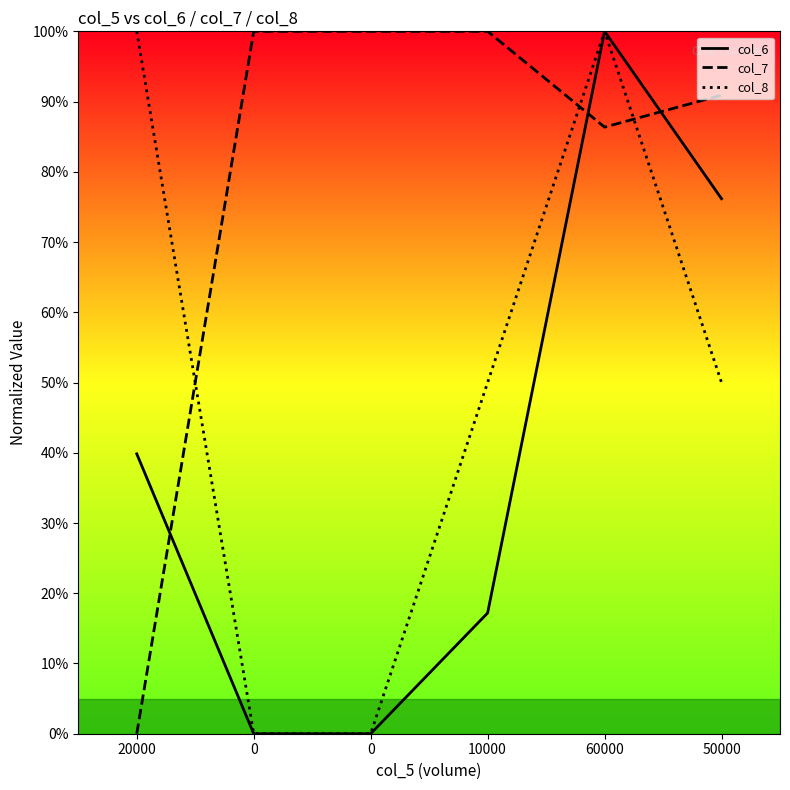

Where is col_7 nearest to the value 50?

60000